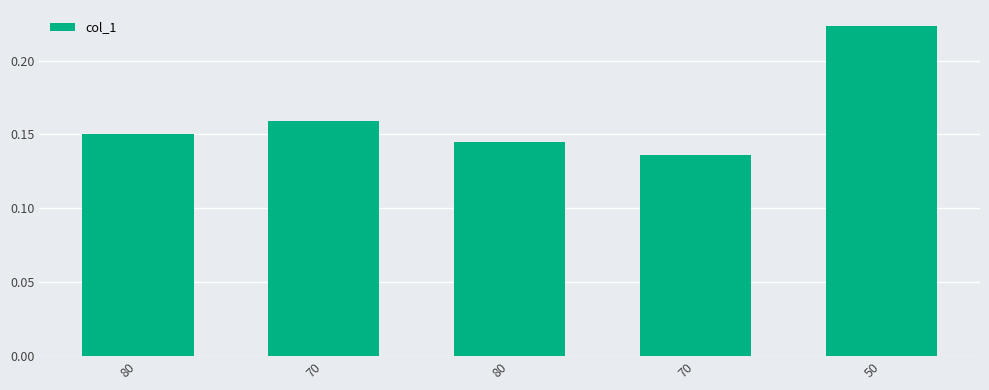

Does the chart contain any negative values?

No